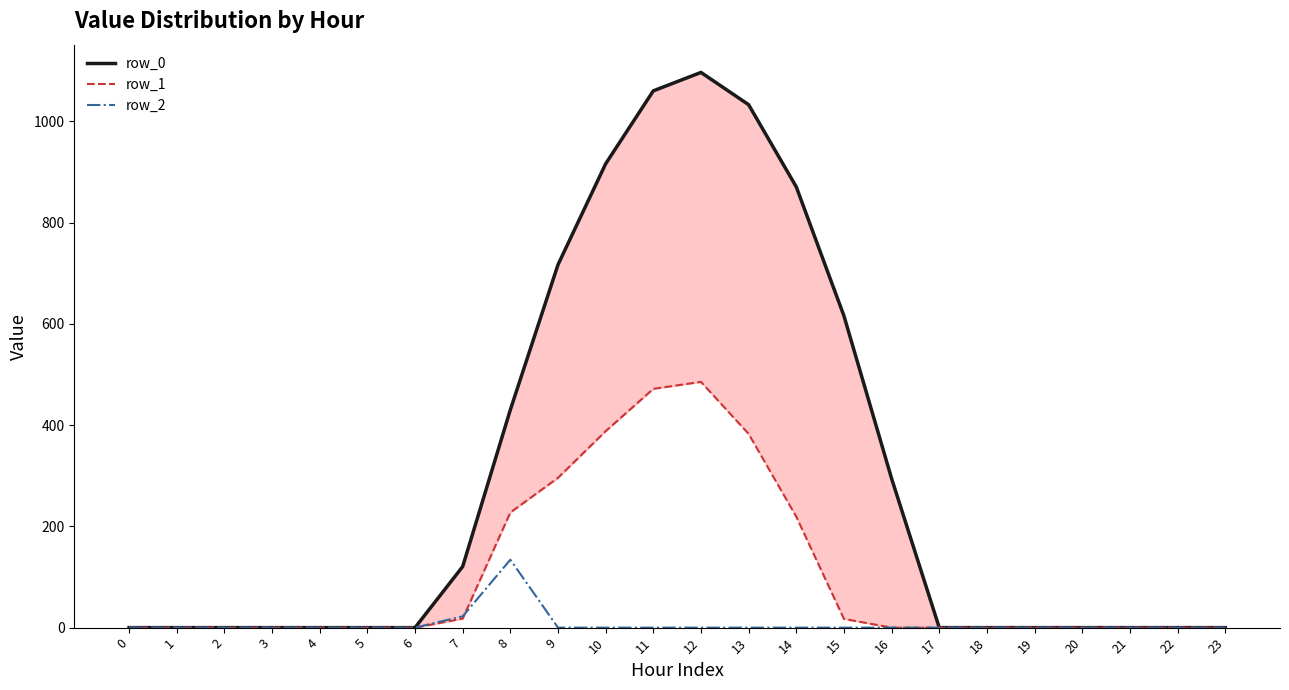

What is the difference between the row_0 values at 14 and 13?

162.3